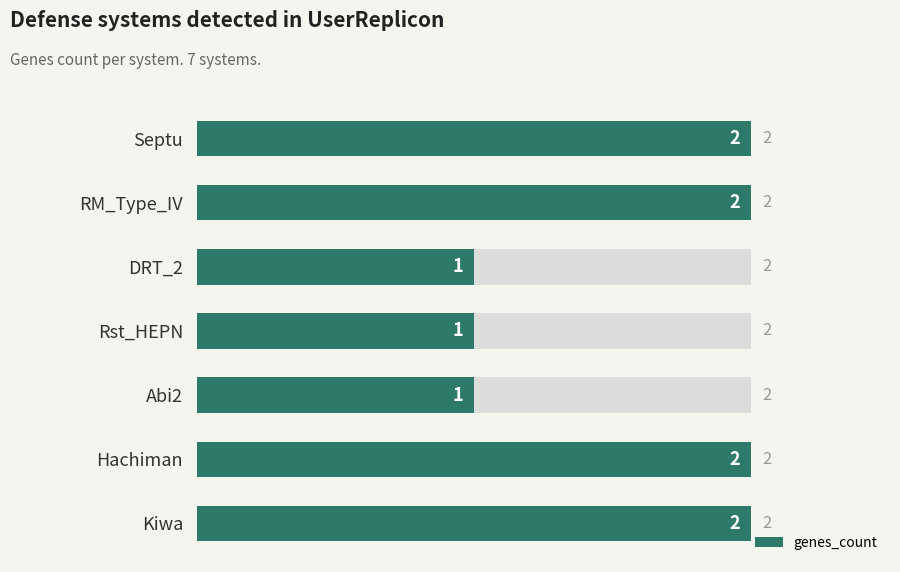

What position from the left is Abi2?

3